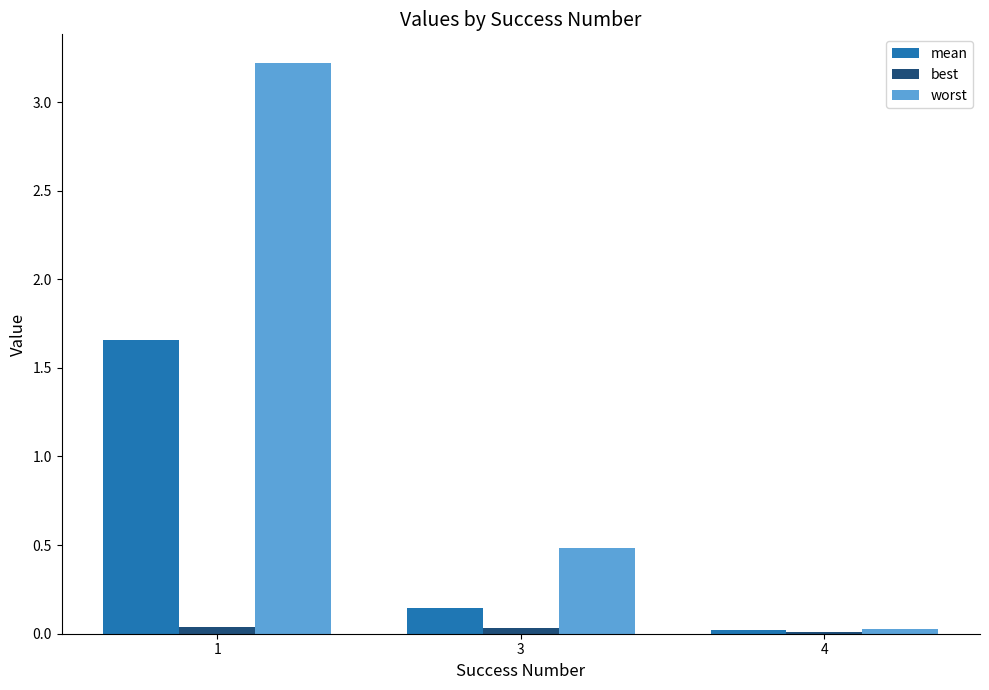

Is it true that worst equals 0.5 at 3?

True